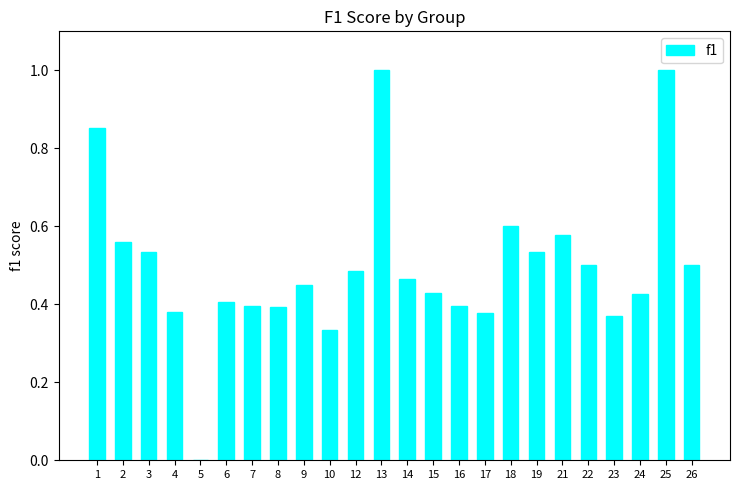

Count the number of data series in this chart.

1